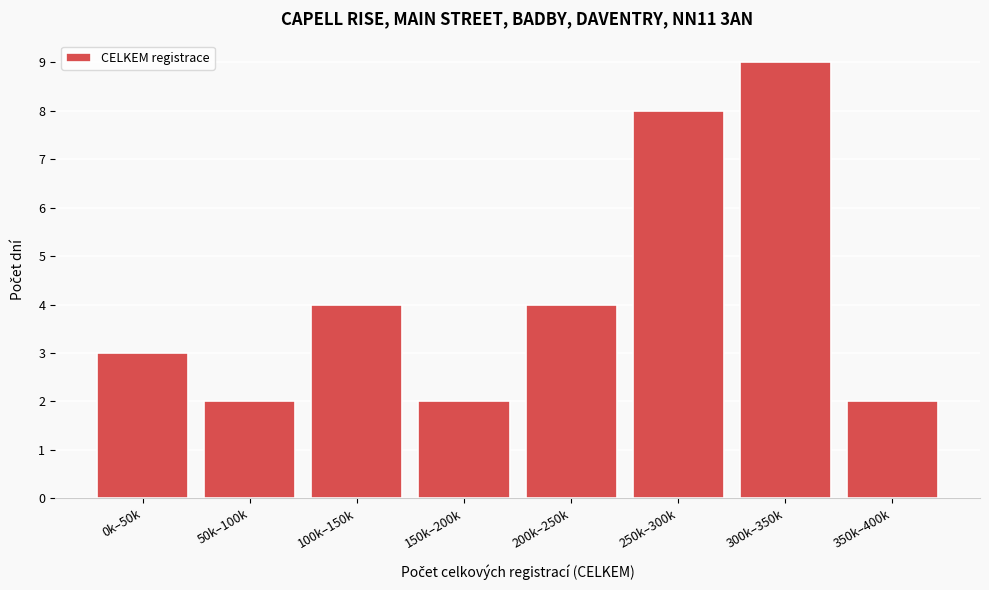

Reading left to right, what are all the values shown in this chart?

3	2	4	2	4	8	9	2